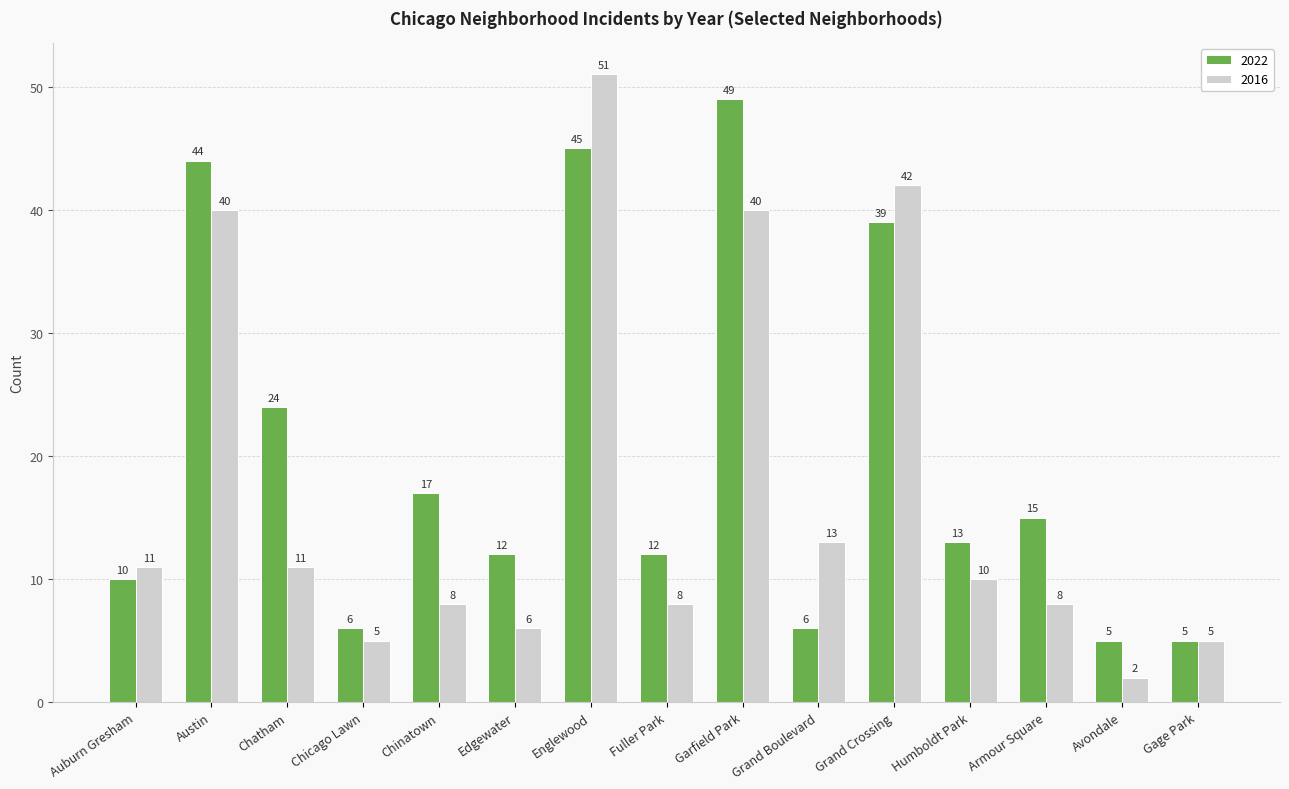

Is the value of 2022 at Chicago Lawn greater than the value of 2016 at Humboldt Park?

No